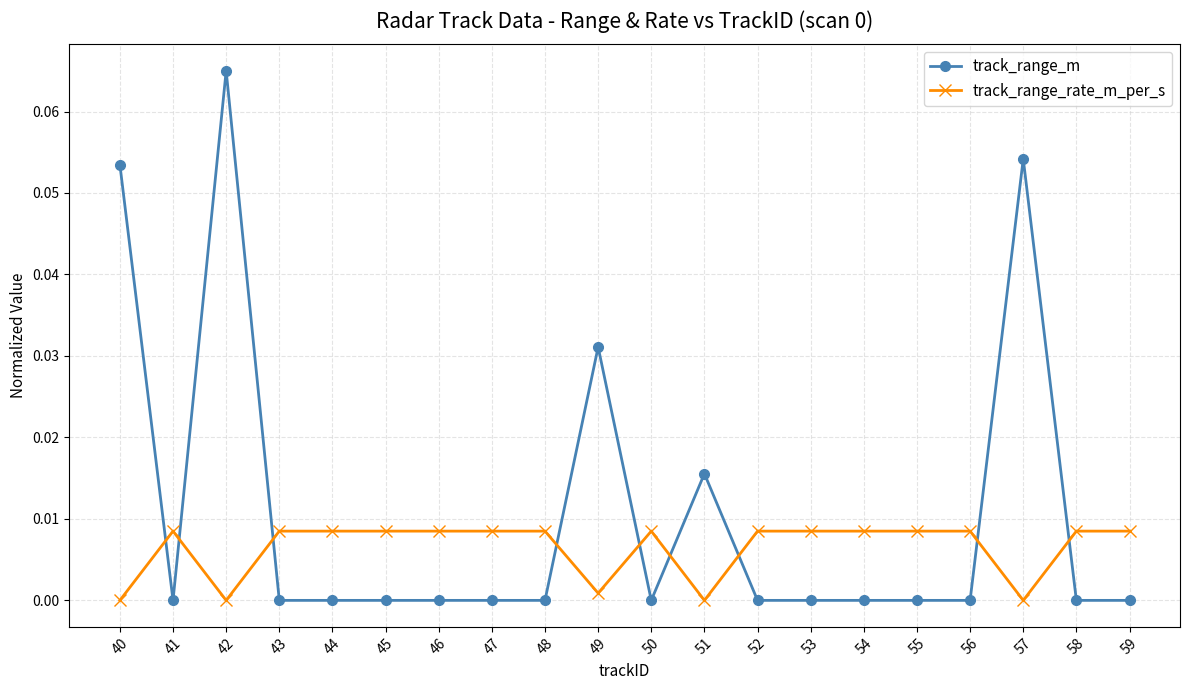

At which category is the sum across all series the highest?

42